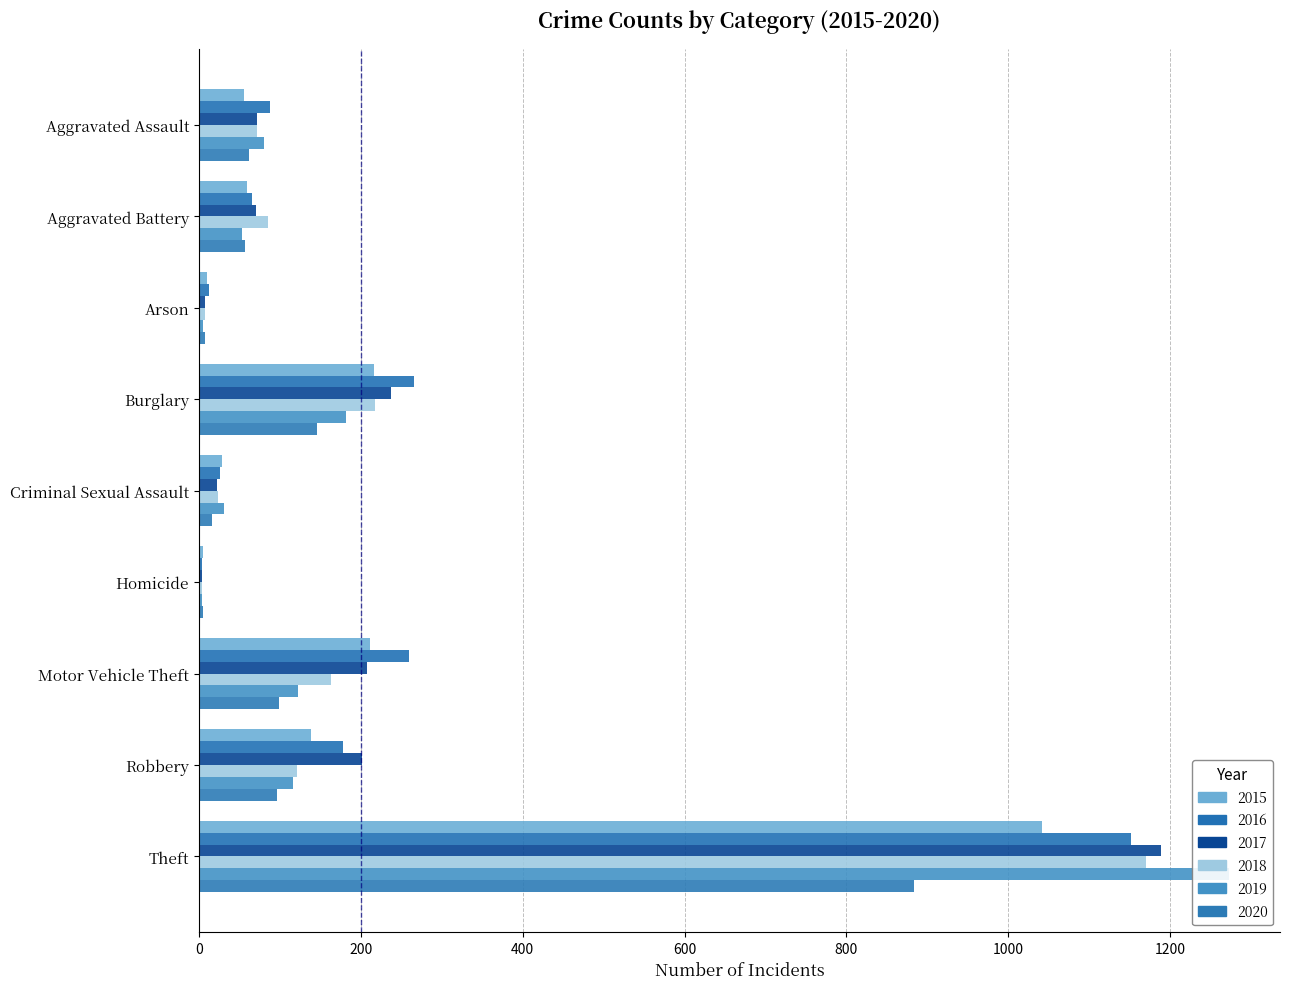

What is the value of the 2020 bar at the 8th from the left?

97